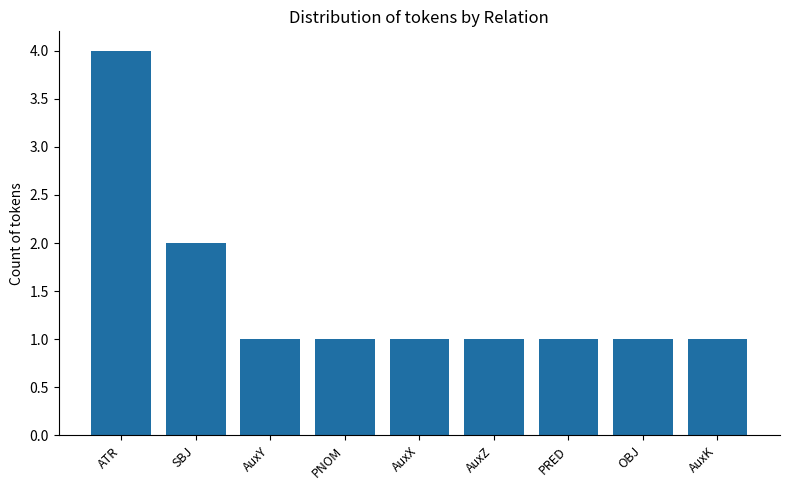

Reading left to right, list all the values displayed in this chart.

4	2	1	1	1	1	1	1	1